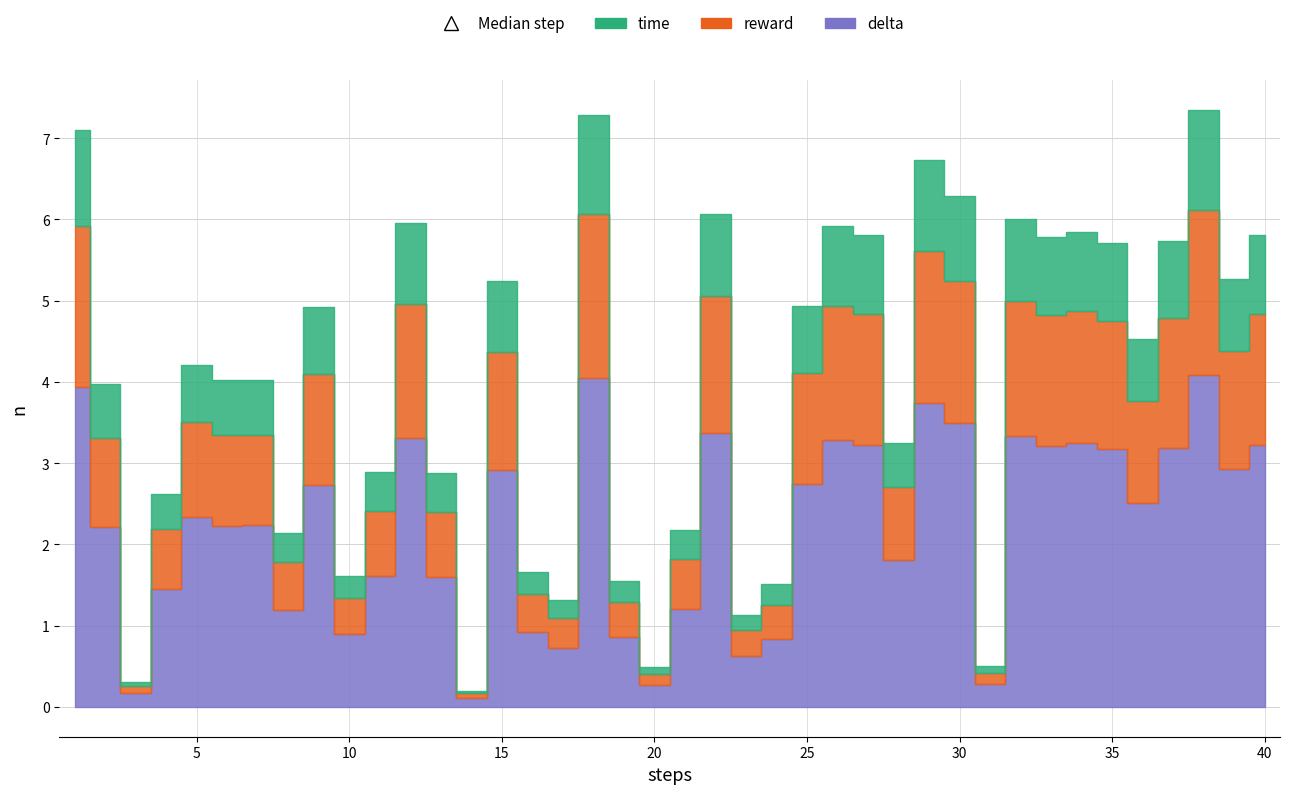

How many data points does each series have?

40